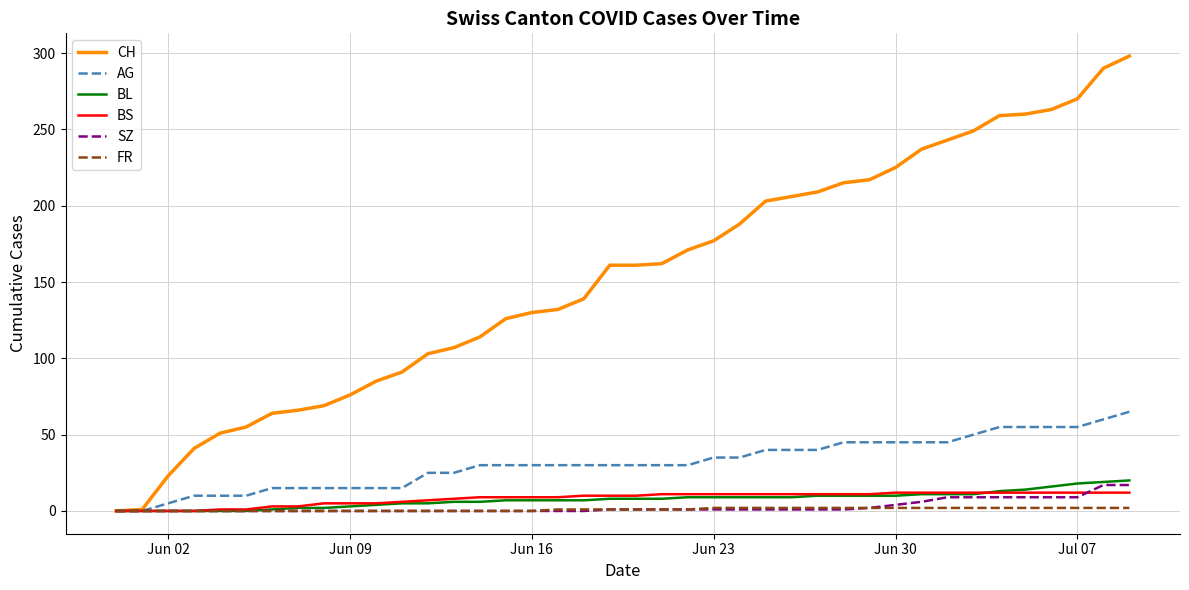

List the series in order of their peak value, lowest first.

FR, BS, SZ, BL, AG, CH